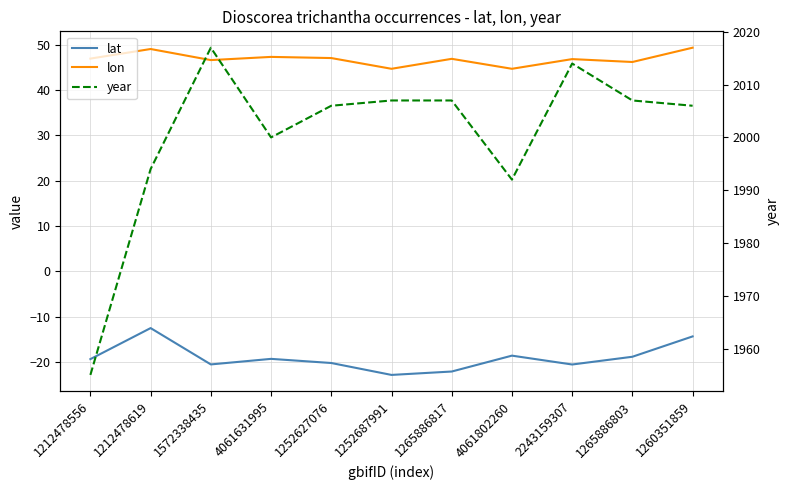

Where is the first local maximum for lat?

1212478619